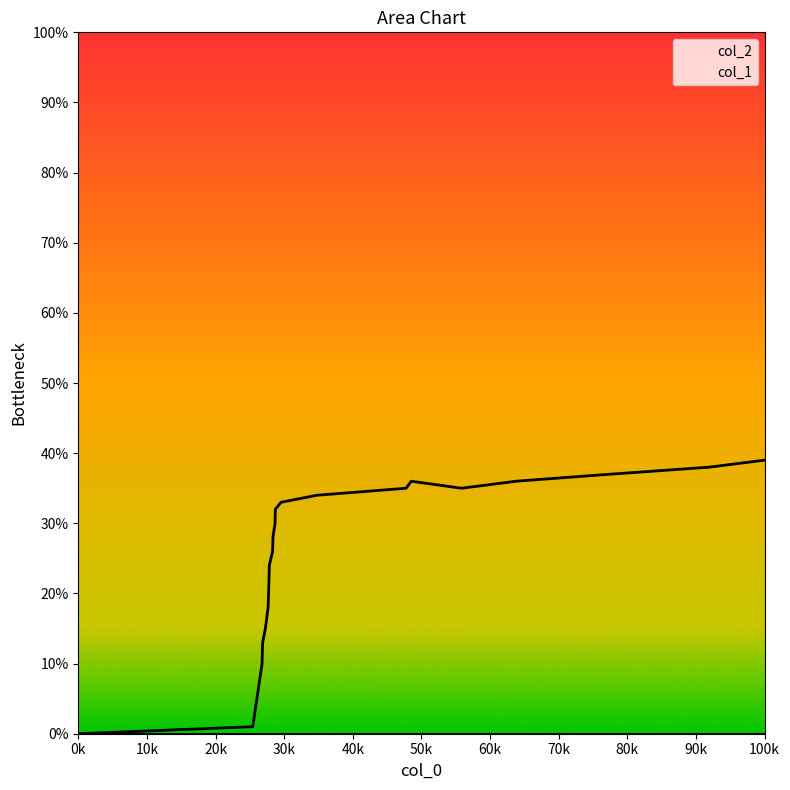

How many interior local peaks (higher than both neighbors) does the data have?

1